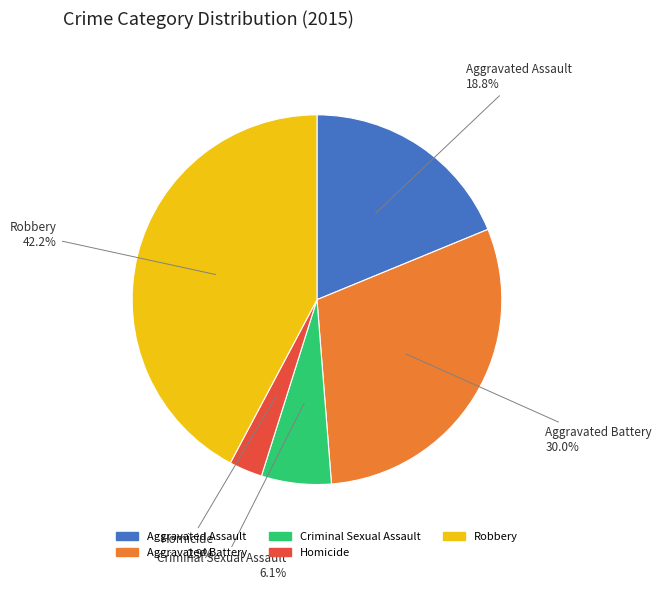

To the nearest percent, what is the combined percentage of Aggravated Assault and Aggravated Battery?

49%